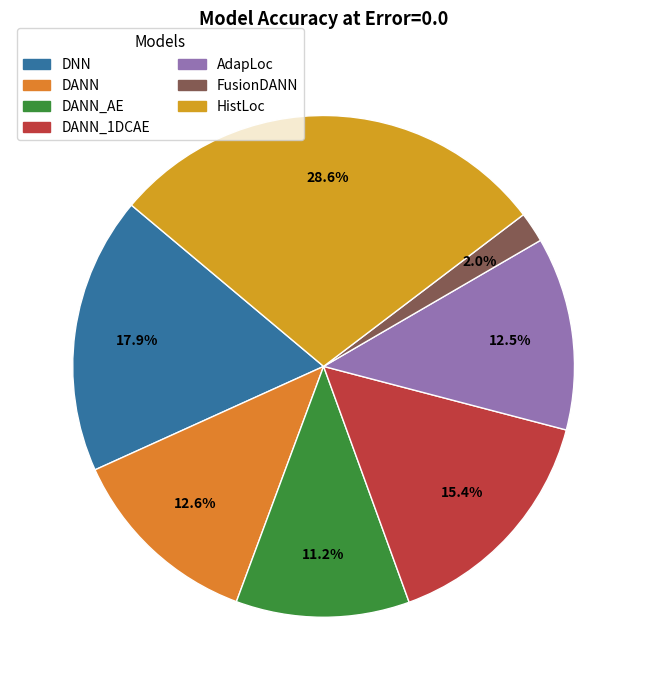

To the nearest percent, what is the difference between the largest and smallest slice percentages?

27%